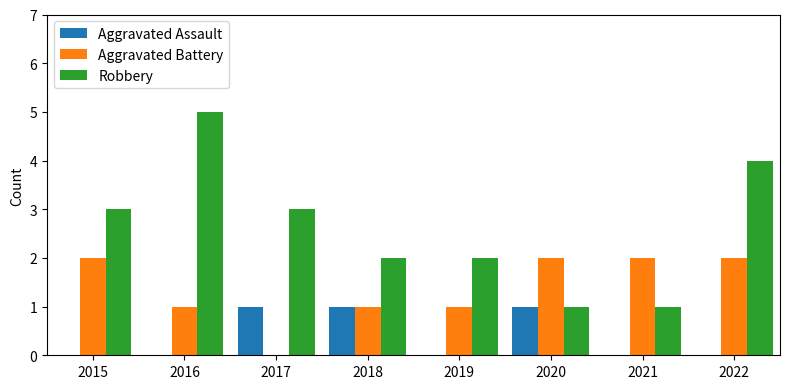

Reading left to right, transcribe all the data shown in this chart.

Aggravated Assault: 0	0	1	1	0	1	0	0
Aggravated Battery: 2	1	0	1	1	2	2	2
Robbery: 3	5	3	2	2	1	1	4